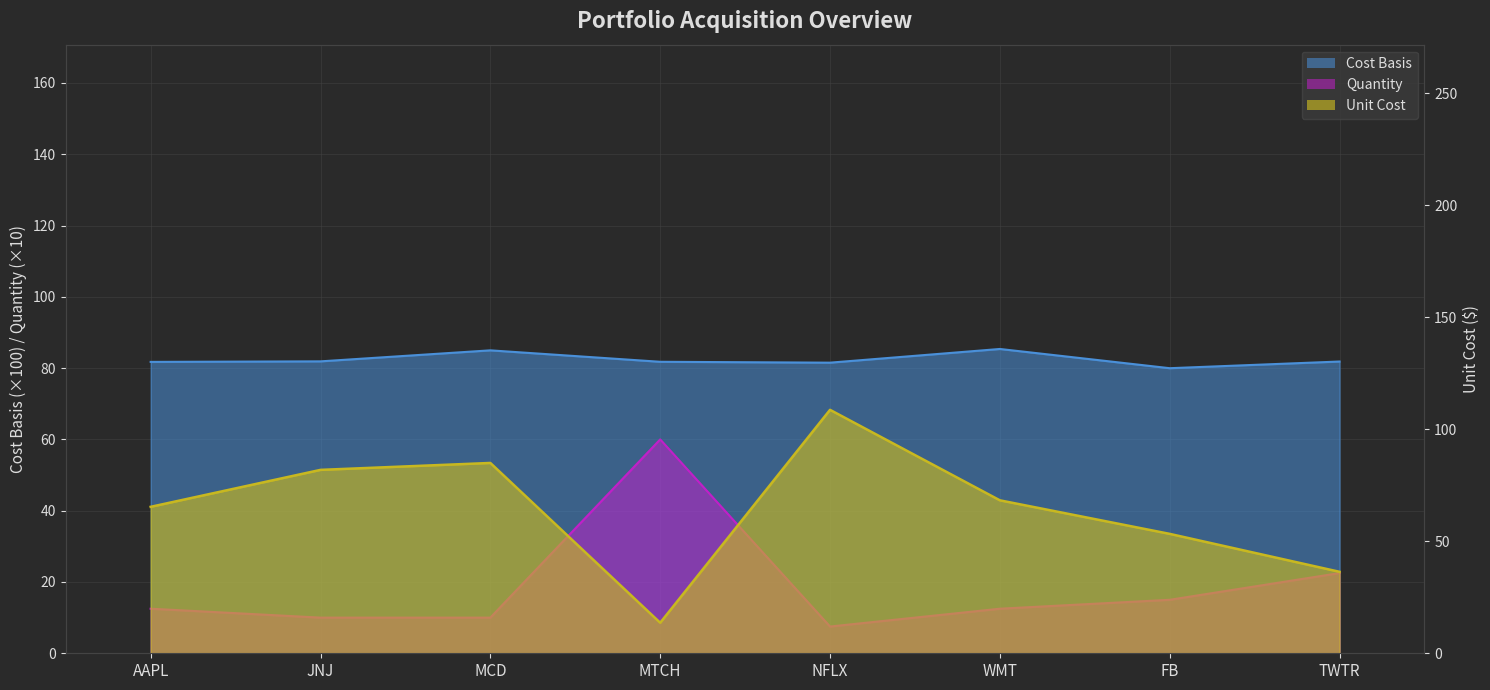

What is the label of the 3rd point from the right?

WMT